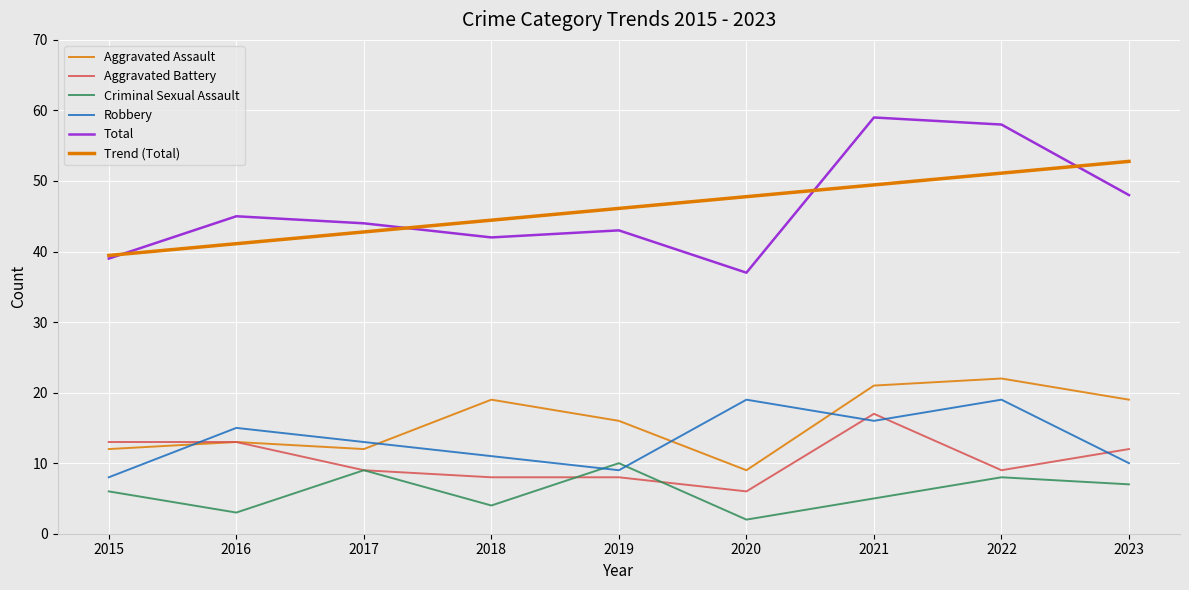

Does the chart have visible grid lines?

Yes